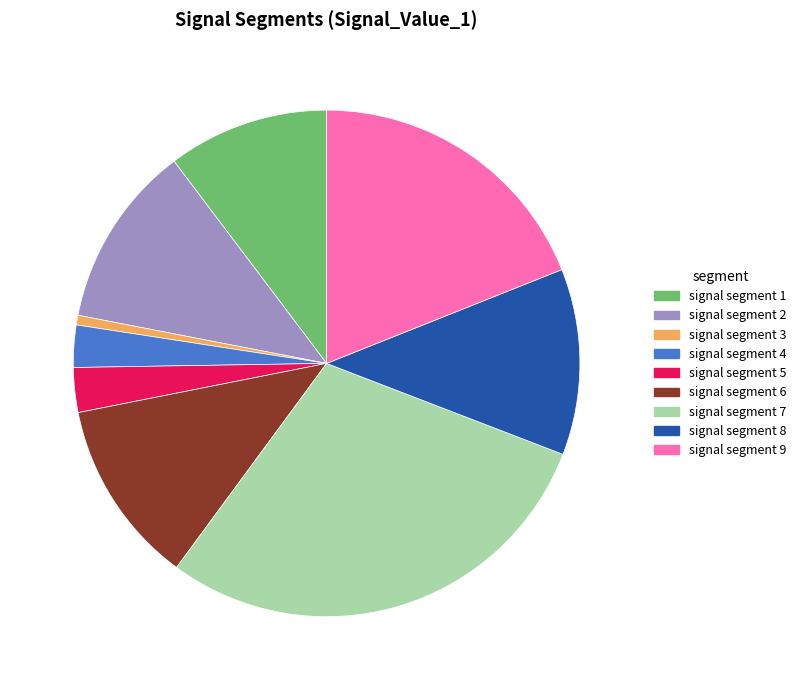

Do signal segment 7 and signal segment 4 together represent more than half of the pie?

No